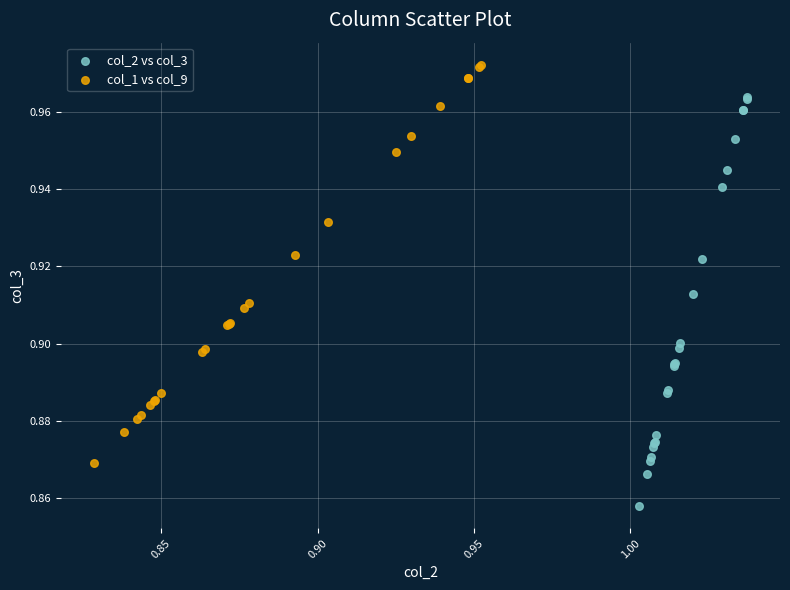

Which series contains the lowest Y value?

col_2 vs col_3